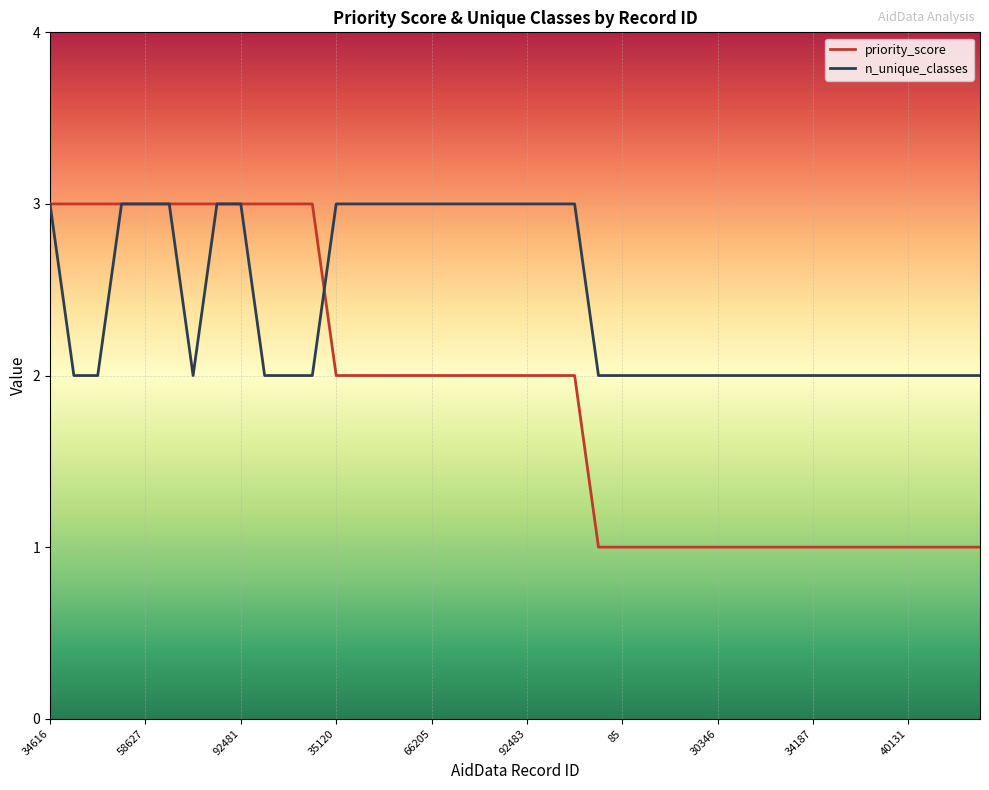

Which series ends up on top after the final intersection of priority_score and n_unique_classes?

n_unique_classes